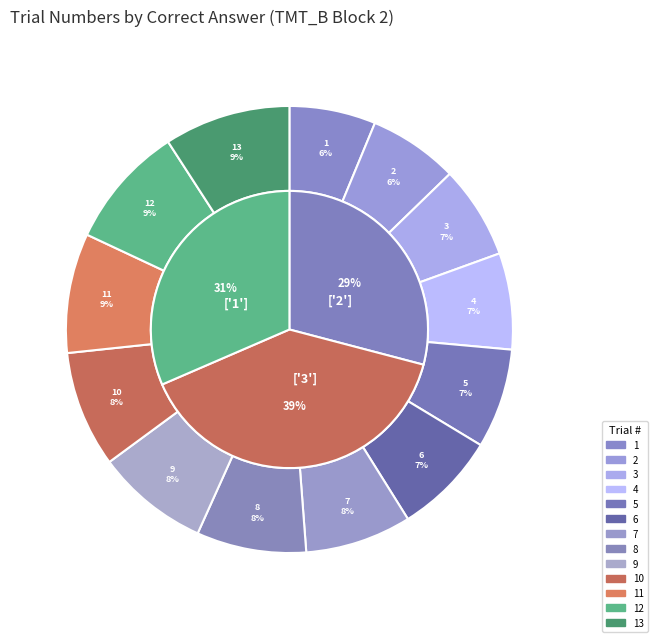

The 7 slice represents 2% of the pie. True or false?

False